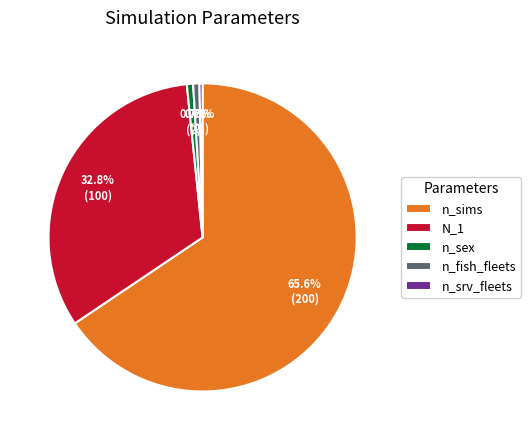

What is the total percentage of n_srv_fleets and N_1?

33.1%